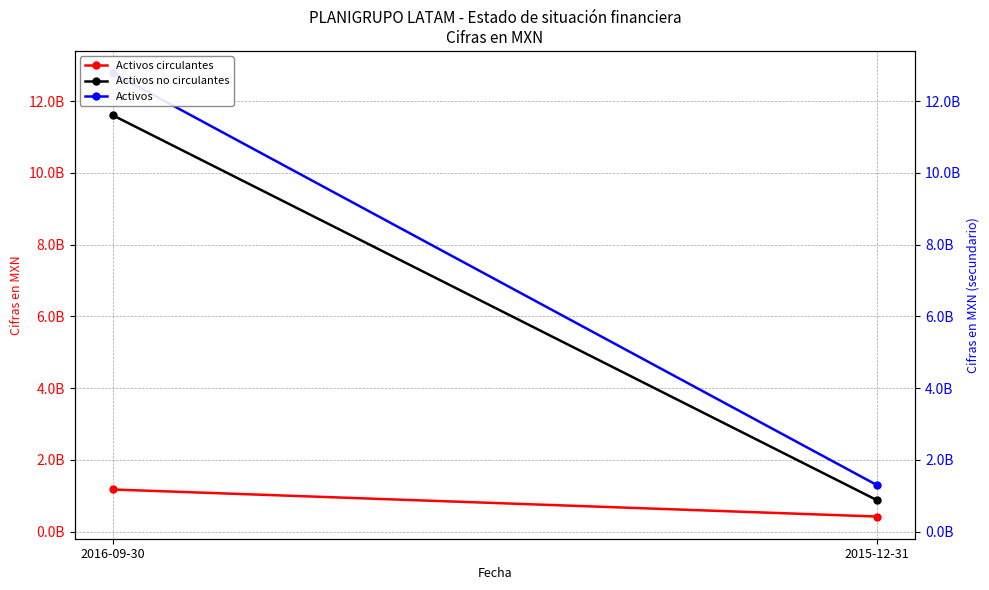

What is the greatest value displayed?

12778076000